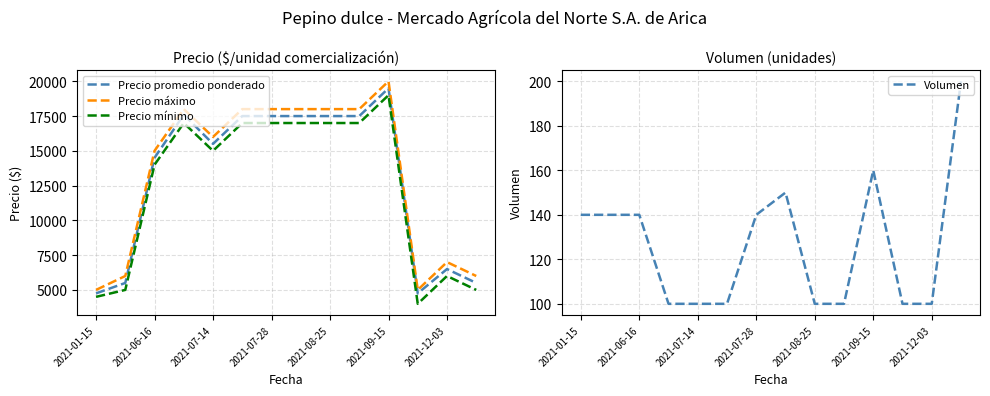

What position from the left is 2021-01-15?

1